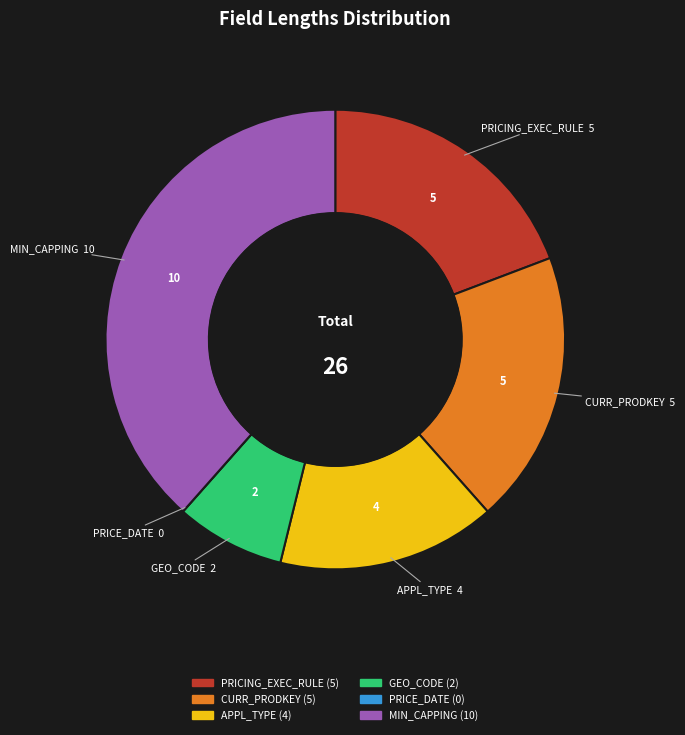

Does any single category account for the majority?

No